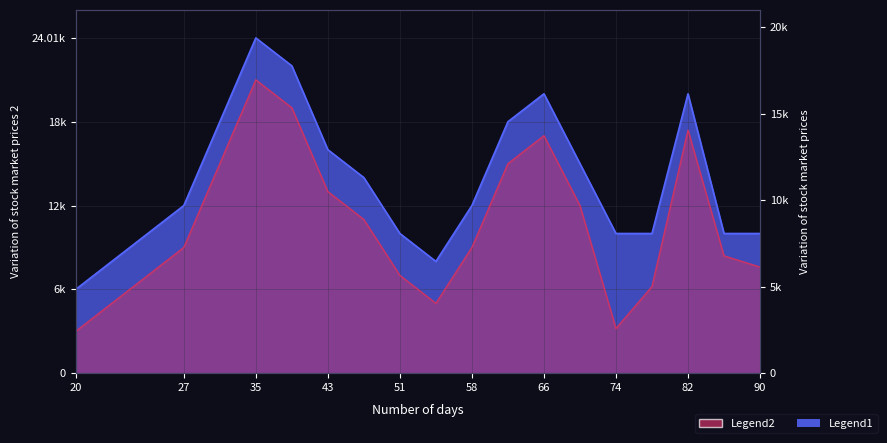

Does the chart display data point markers on the line(s)?

No